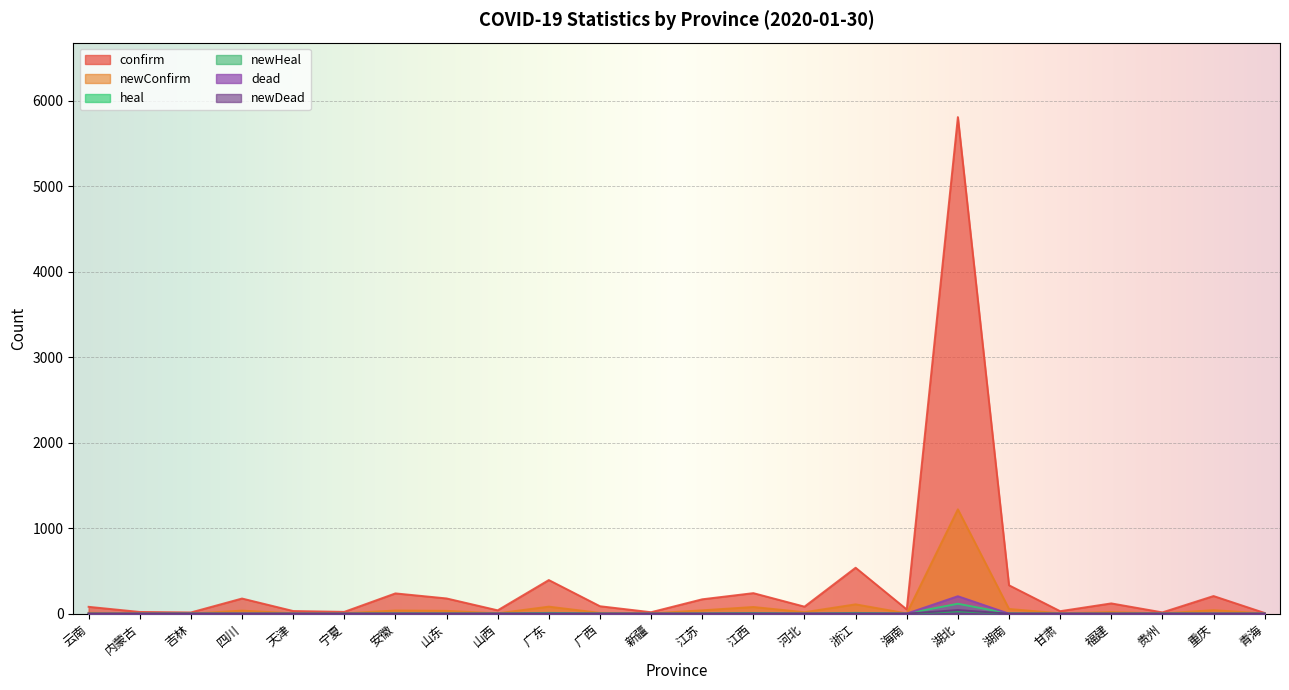

True or false: newDead and heal cross at least once.

False